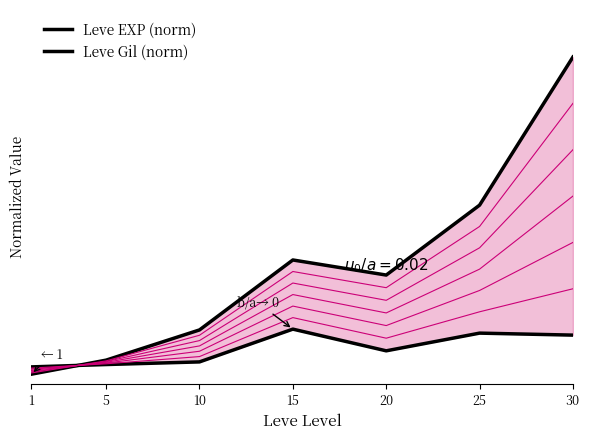

Which category has the lowest value in the Leve EXP series?

1